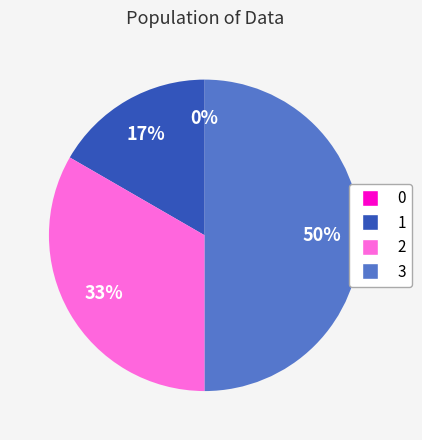

Rank the categories by value from highest to lowest.

3, 2, 1, 0